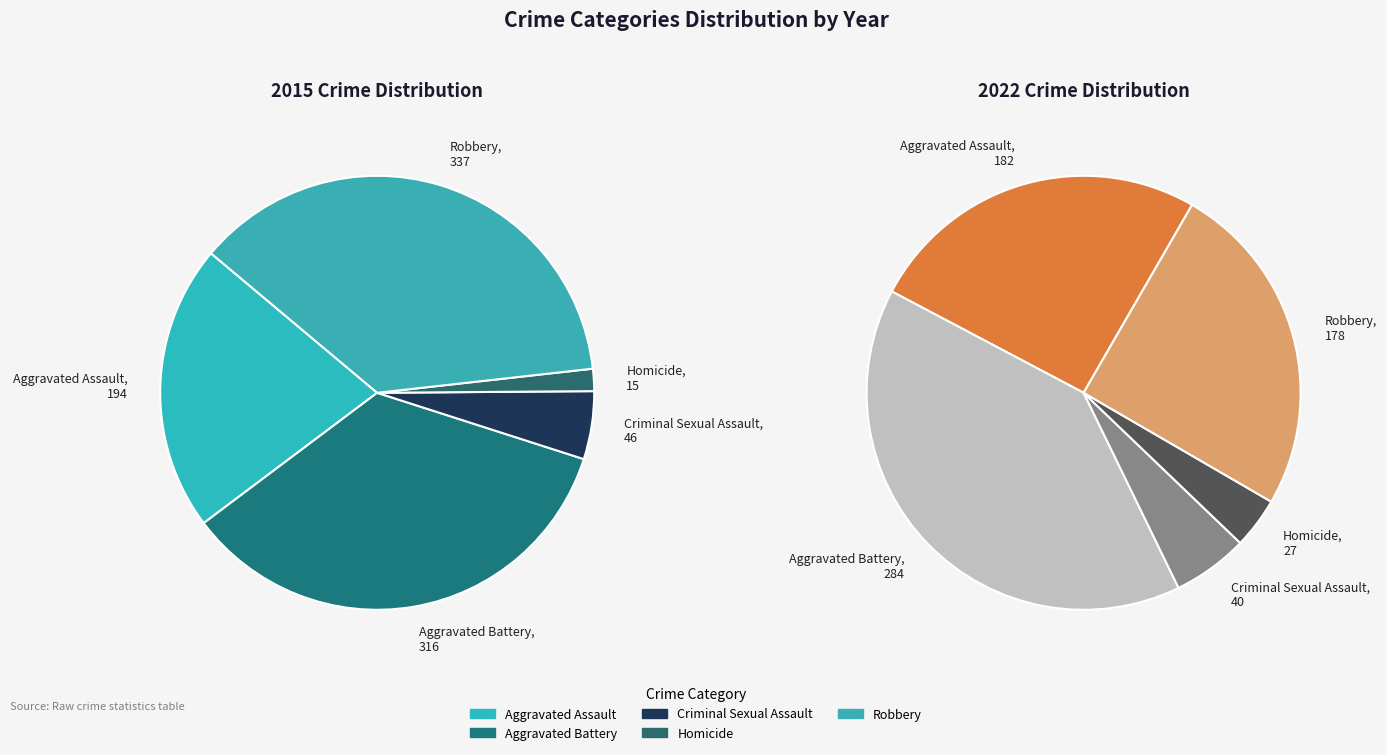

Is there any slice that represents more than half of the pie?

No